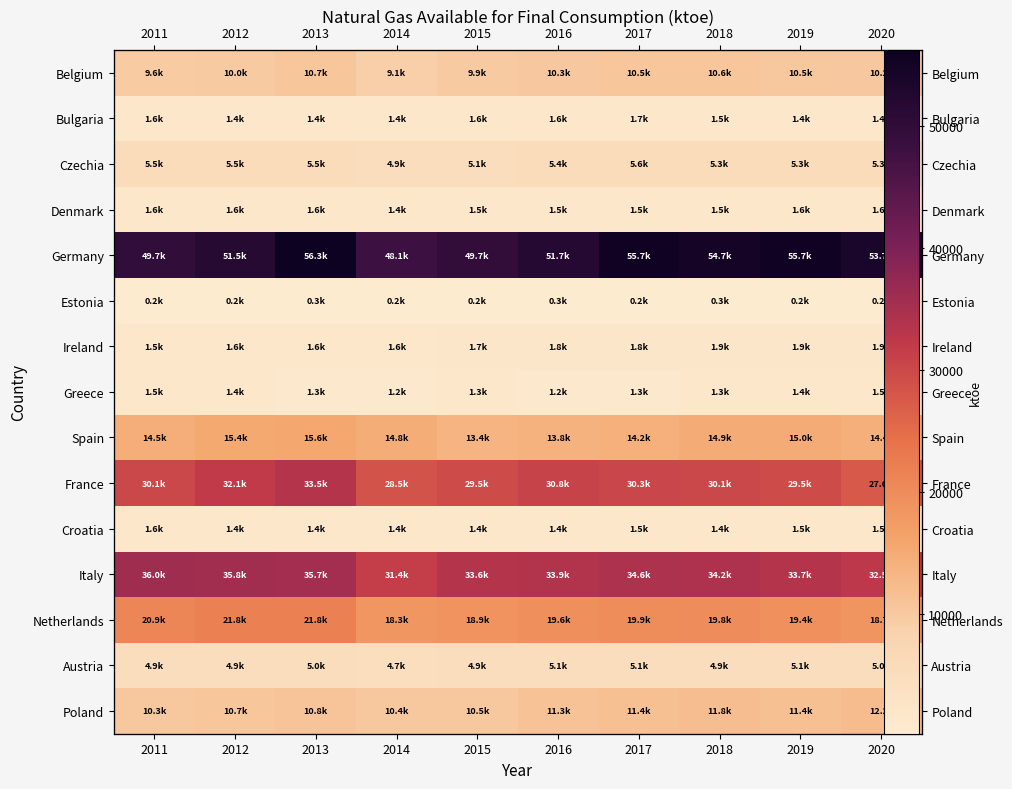

At how many categories does at least one series exceed 30462?

10